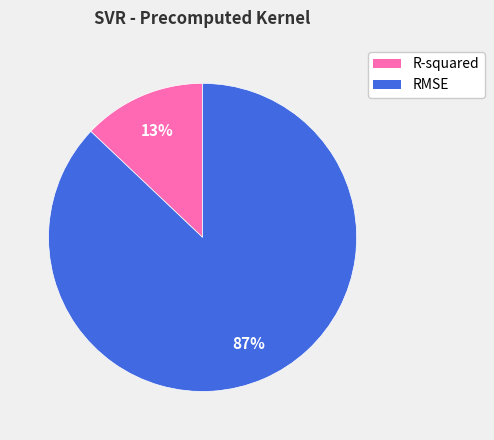

Which has a higher value, R-squared or RMSE?

RMSE